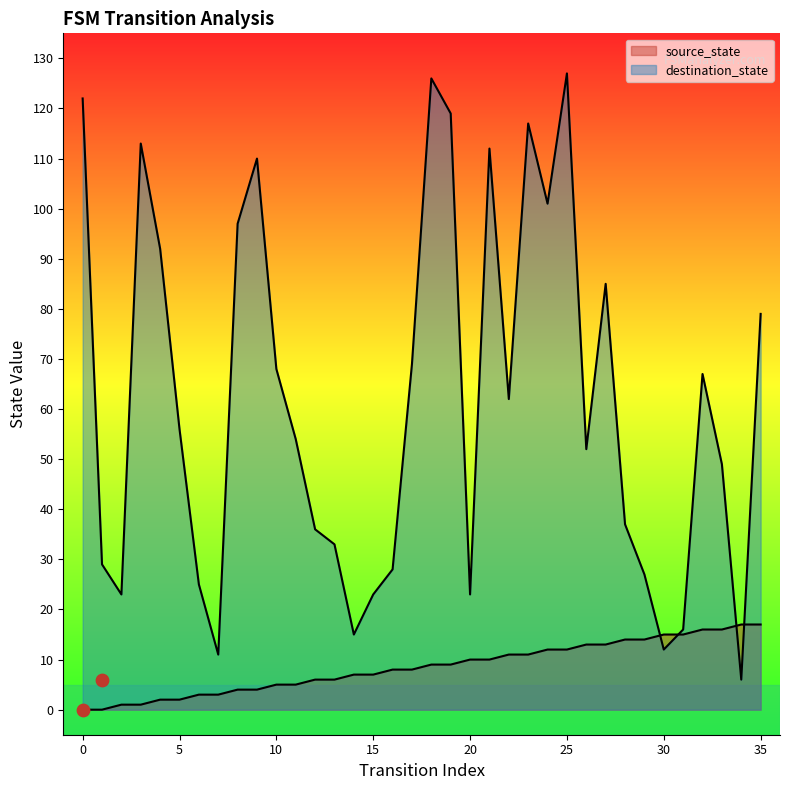

At how many categories does at least one series exceed 47?

21